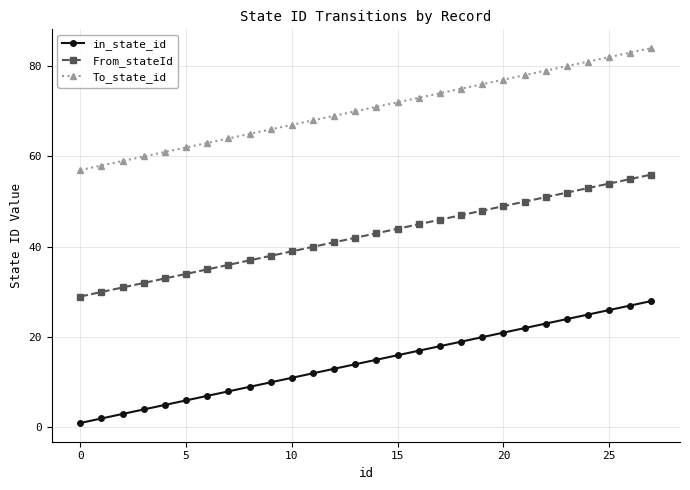

True or false: From_stateId and To_state_id intersect in this chart.

False